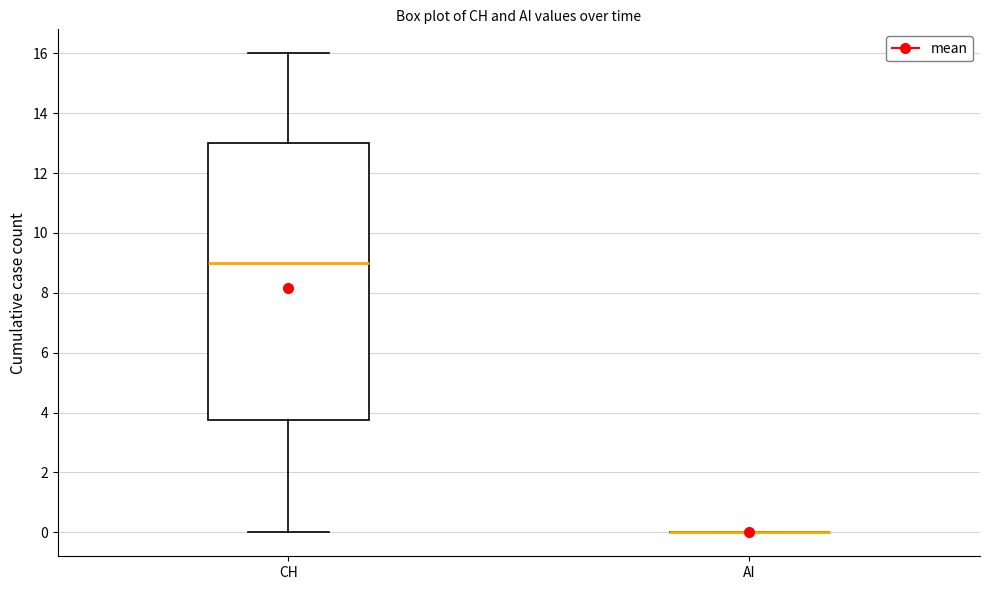

Which box is the tallest, from its lower edge to its upper edge?

CH